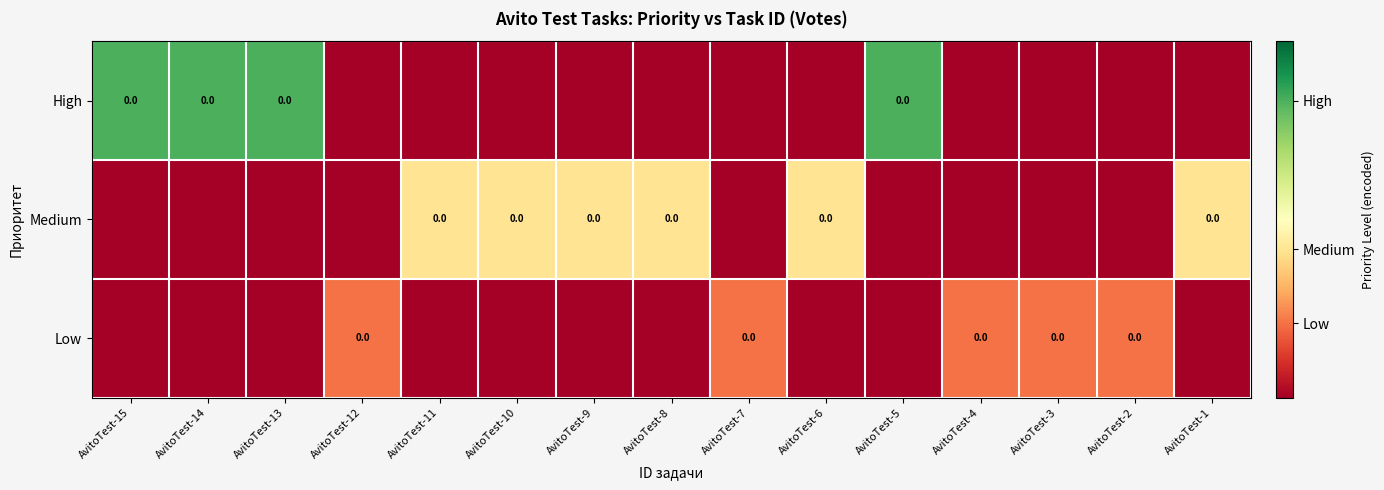

Count the number of data series in this chart.

3